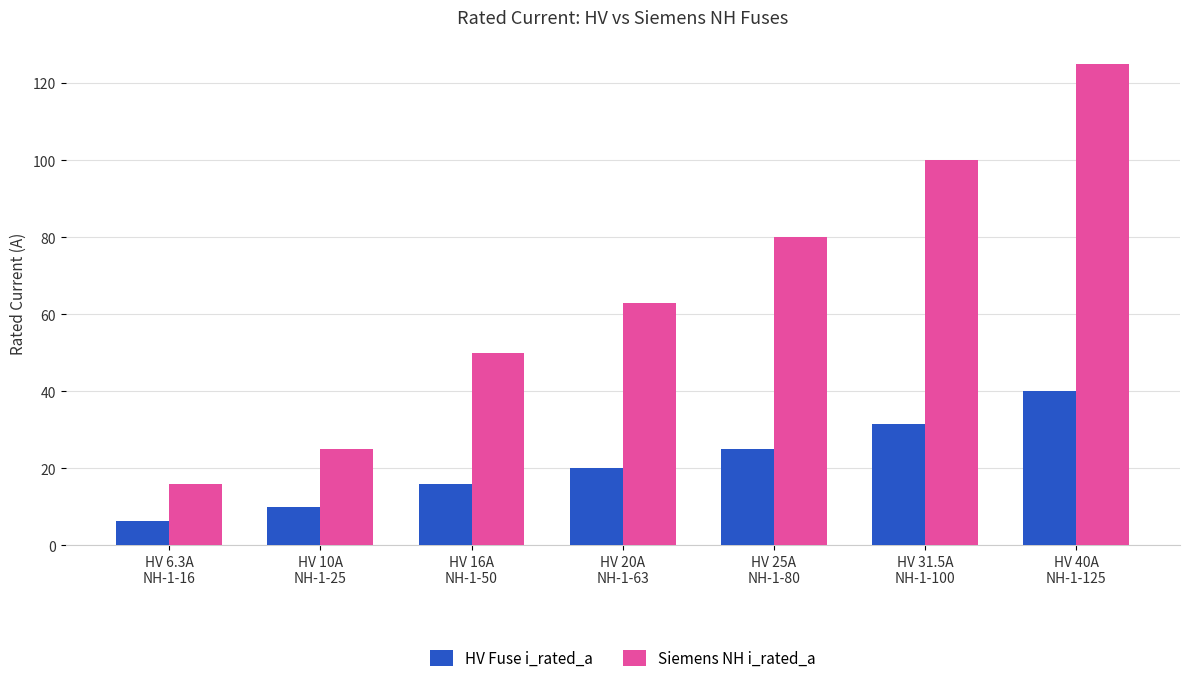

The value of HV Fuse i_rated_a at HV 16A
NH-1-50 is 16.0. True or false?

True